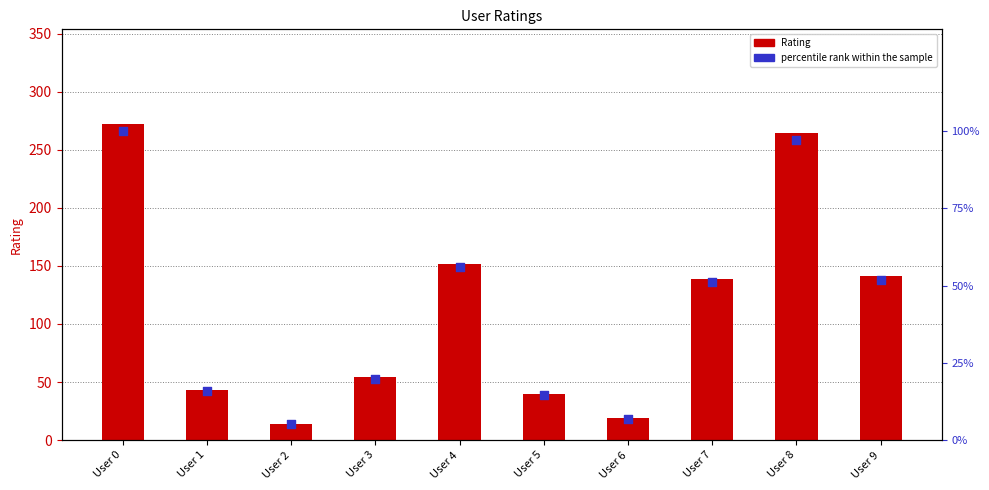

At which category is the sum across all series the highest?

User 0